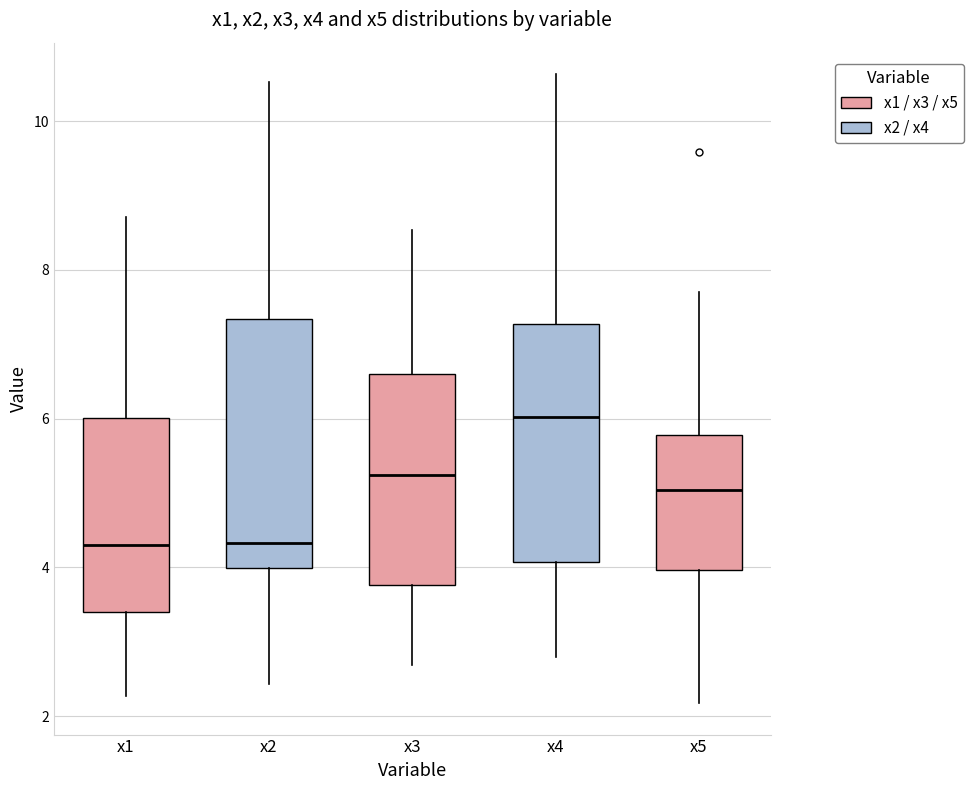

Where is the lower edge of the box for x1 on the y-axis? The values are not printed on the chart, so give them approximately, as read against the axis.

3.4